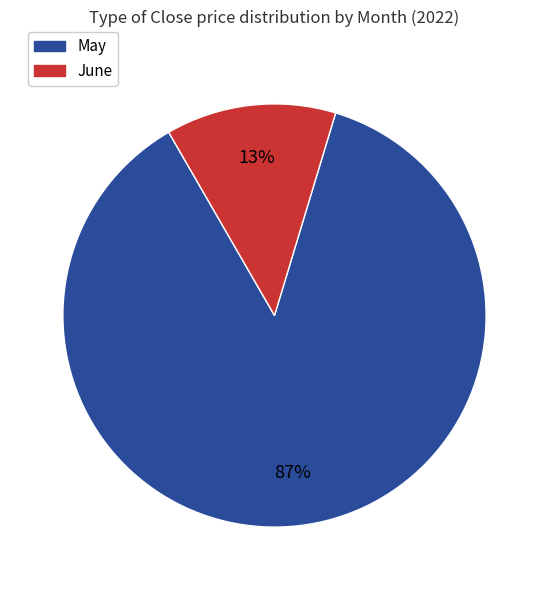

Is there a majority slice in this chart?

Yes